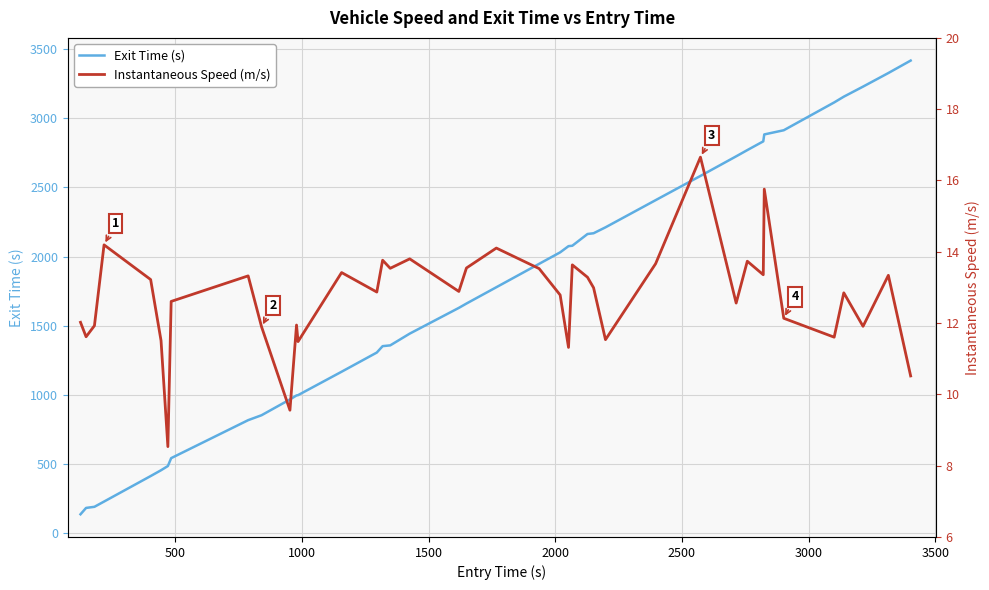

What is the highest value of the Exit Time (s) series?

3416.9